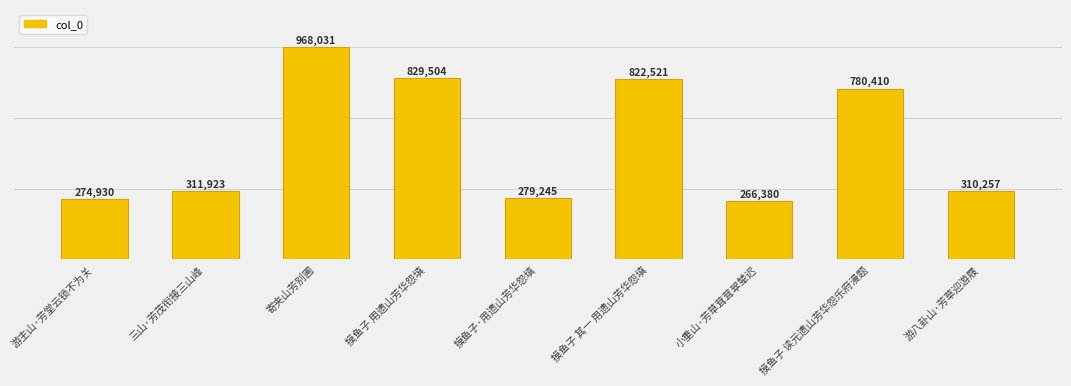

What is the ratio of the value at 摸鱼子 其一 用遗山芳华怨填 to the value at 摸鱼子·用遗山芳华怨填?

2.9